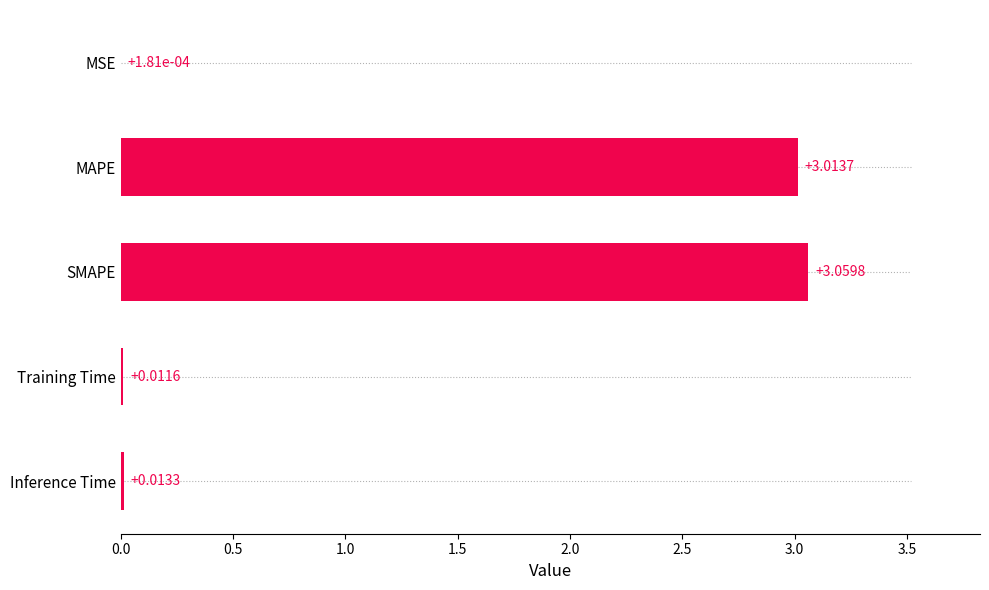

What is the sum of the values at MAPE and Training Time?

3.0